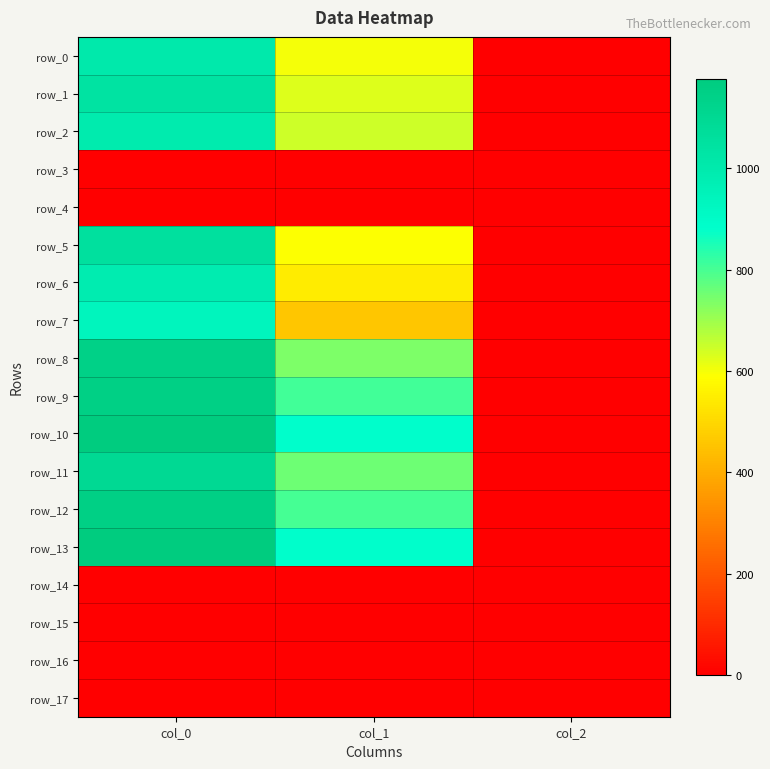

How many categories are shown in the chart?

3